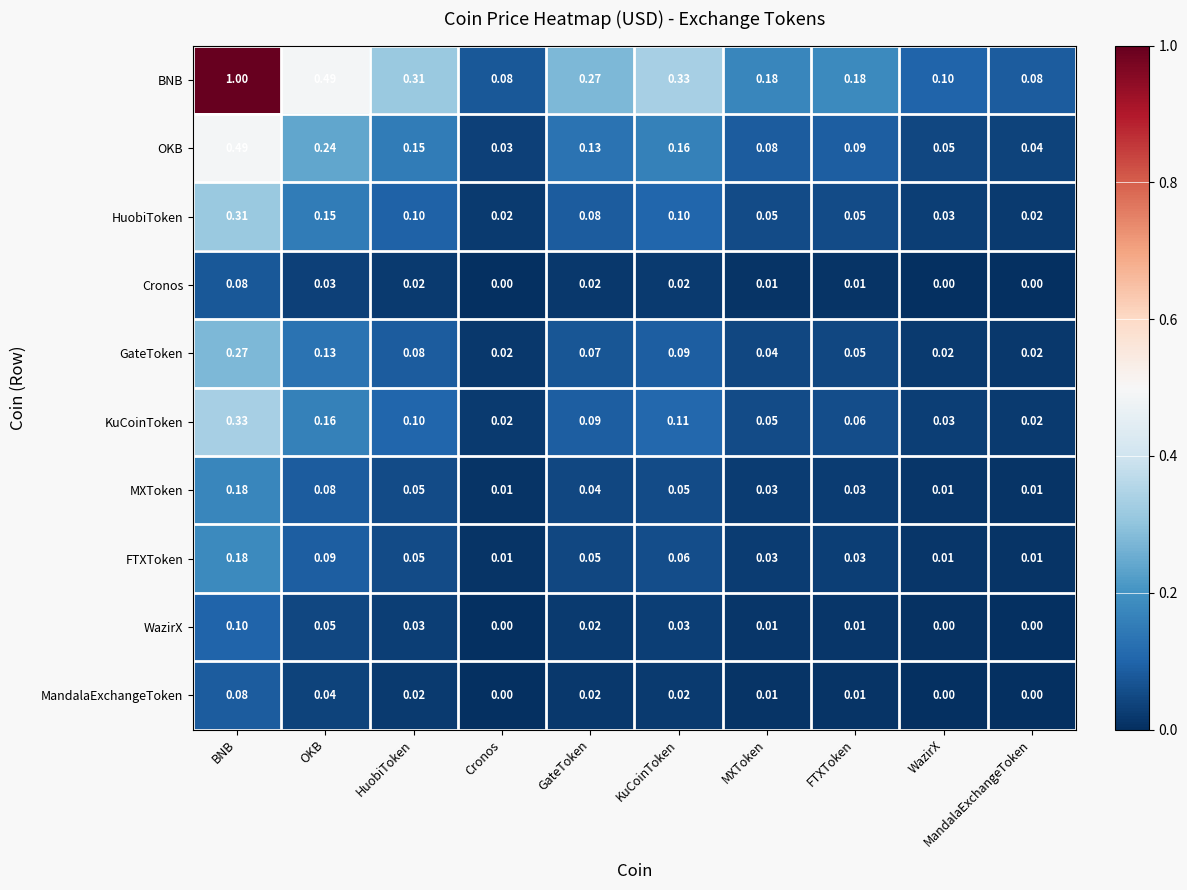

Rank the series at OKB from lowest to highest value.

Cronos, MandalaExchangeToken, WazirX, MXToken, FTXToken, GateToken, HuobiToken, KuCoinToken, OKB, BNB